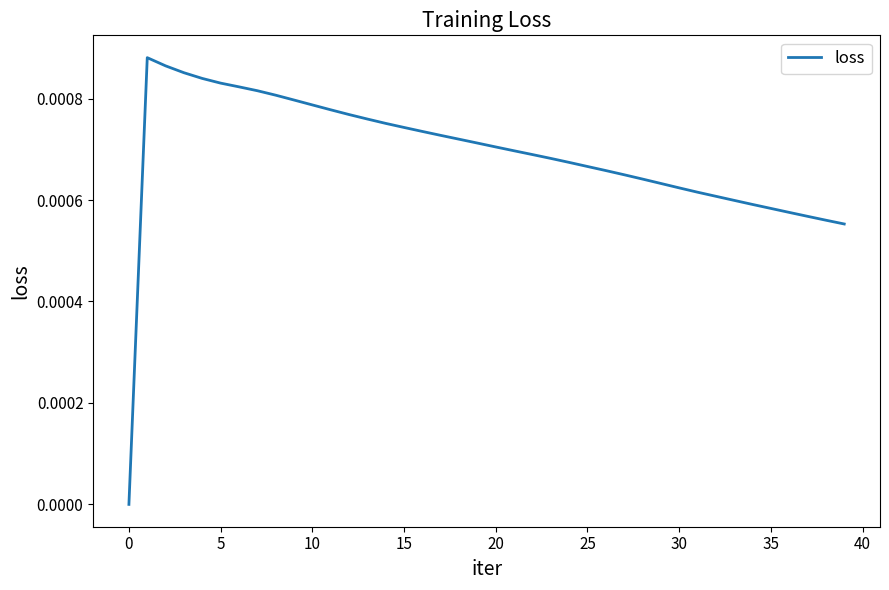

Does the chart have visible grid lines?

No